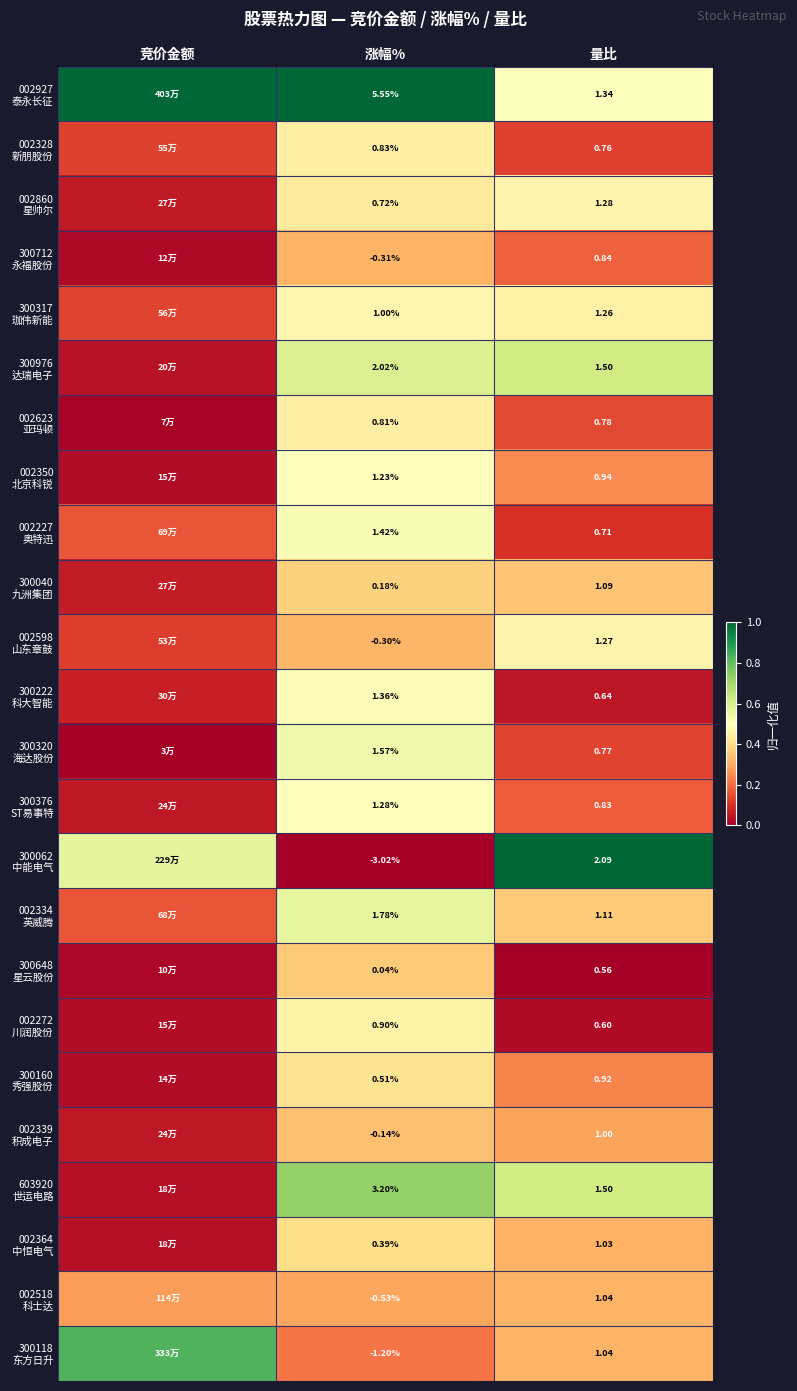

Rank the categories by 300222 科大智能 value from lowest to highest.

量比, 竞价金额, 涨幅%